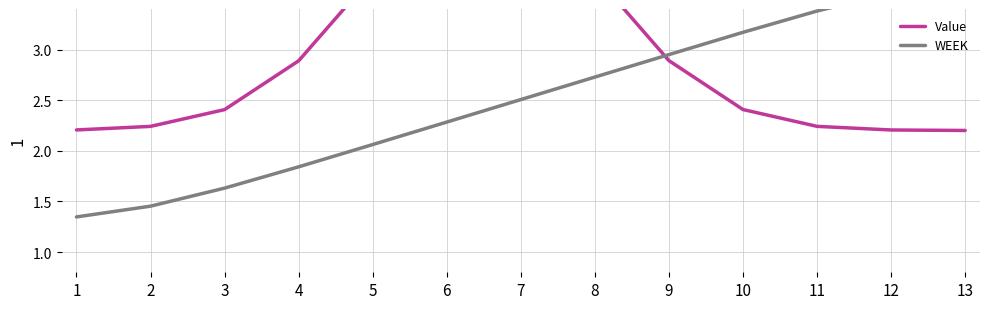

What is the spread (max minus min) of values at 2?

0.8